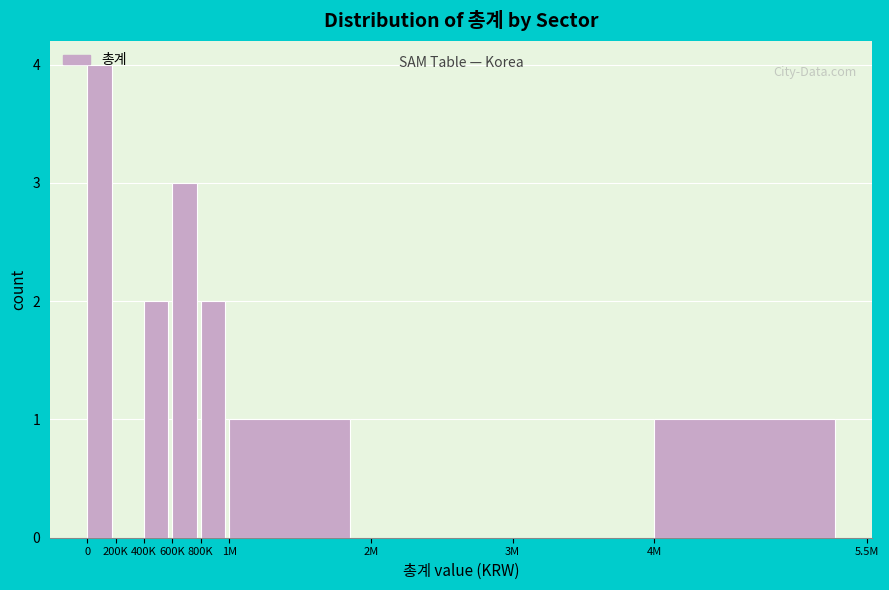

Which has a higher value, 1M or 800K?

800K